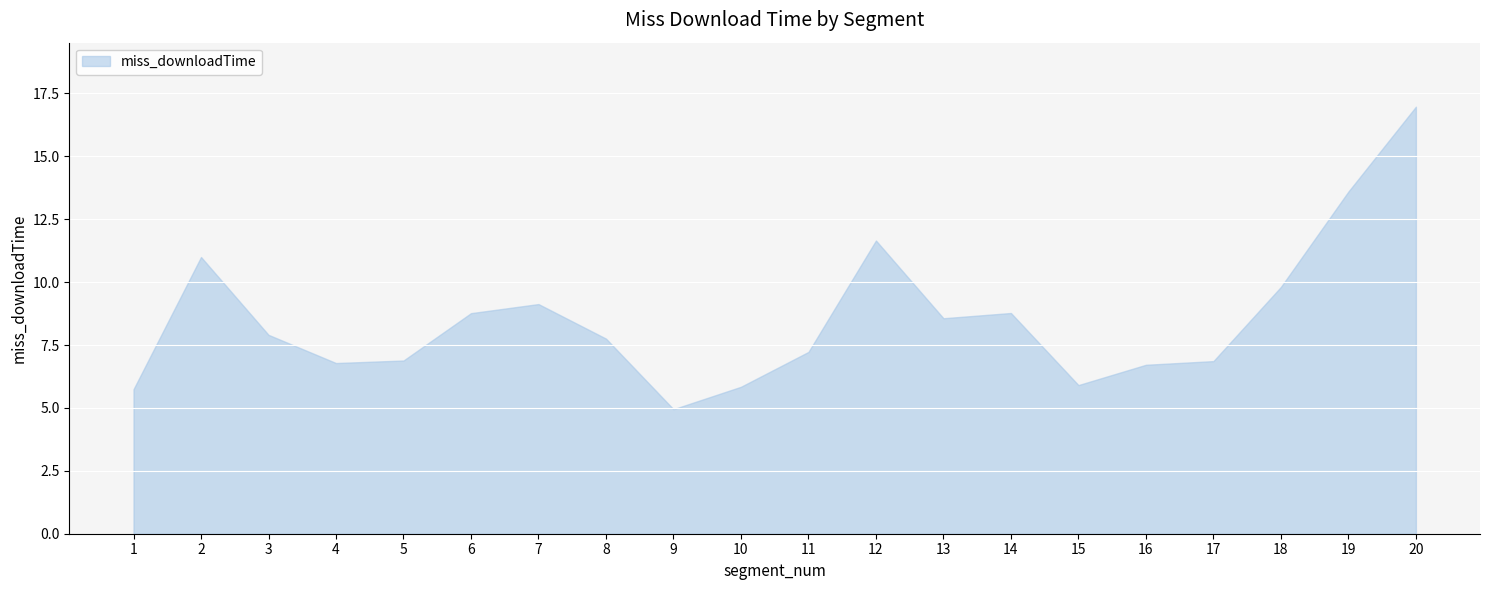

The chart shows a value of 13.6 at 19. True or false?

True